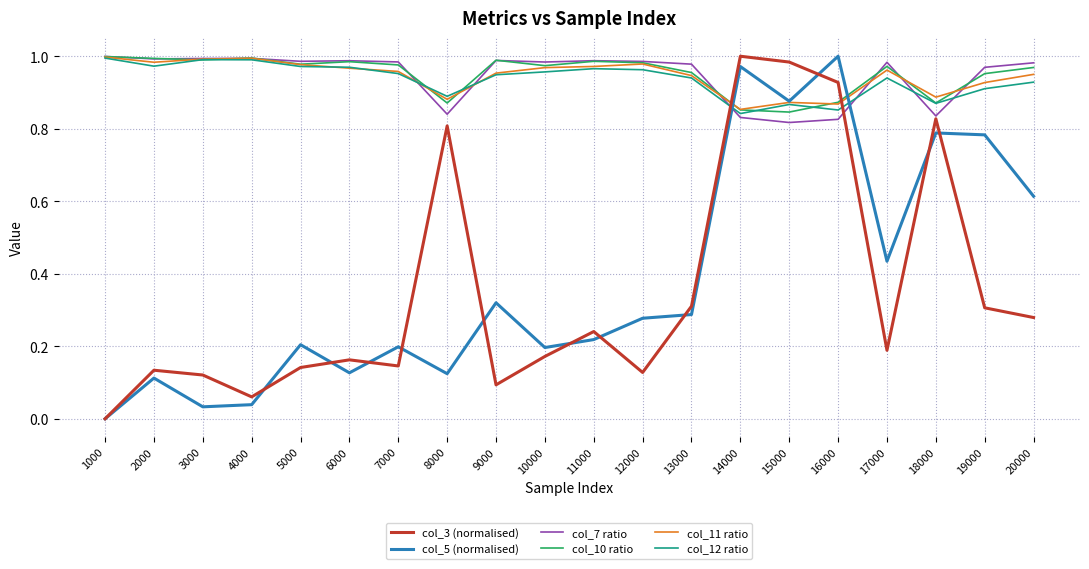

Which series ends up on top after the final intersection of col_5 (normalised) and col_10 ratio?

col_10 ratio